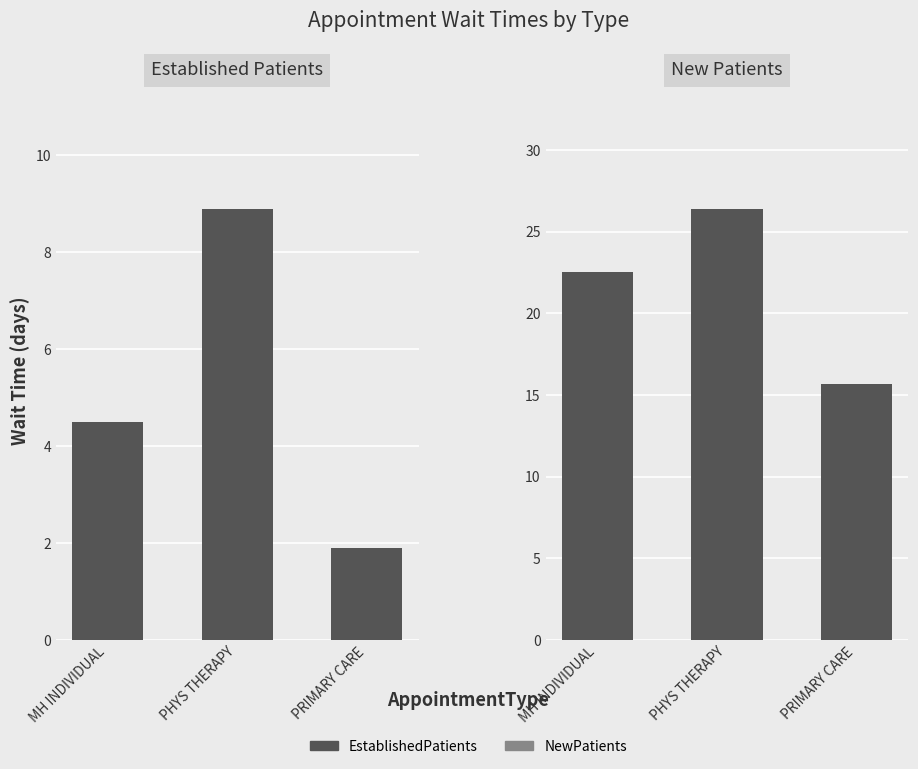

What is the maximum value for NewPatients?

26.4